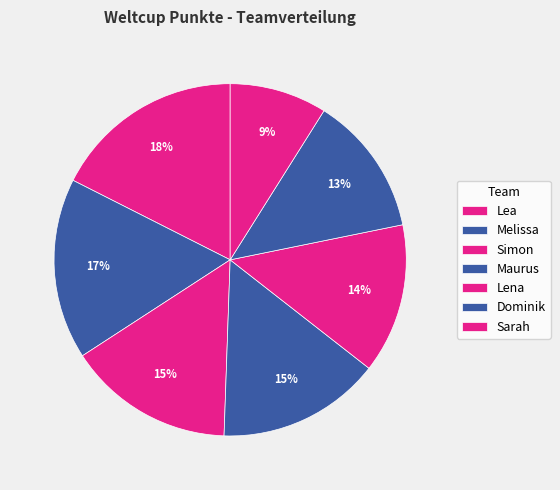

Does Dominik represent more than half of the total?

No